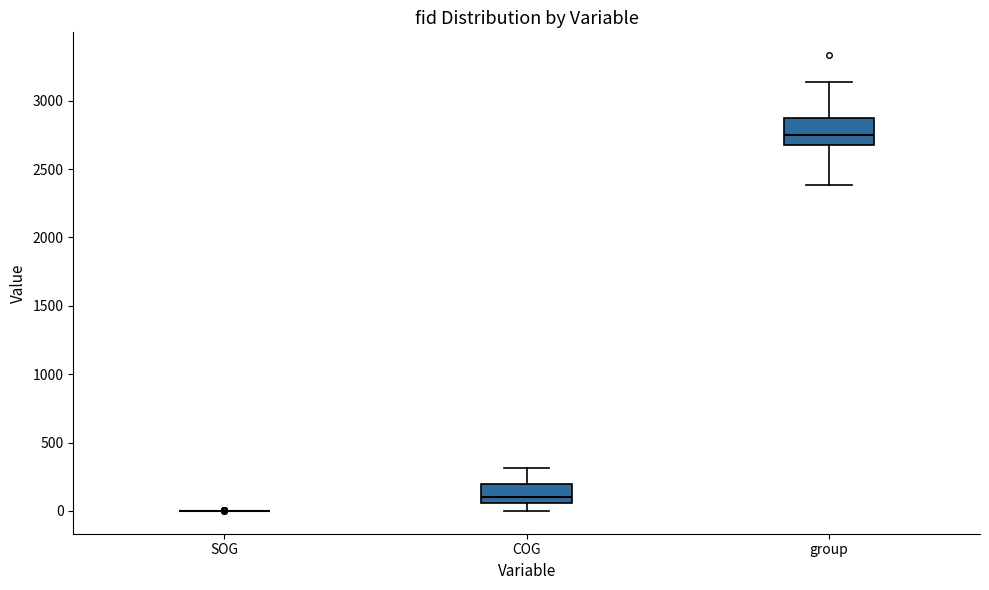

Reading left to right, transcribe this box plot: for each box, give where its median line is, the range the box spans, and where its two whiskers end, as read against the y-axis. The values are not printed on the chart, so give them approximately, as read against the axis.

SOG: box collapsed to a line at 0, whiskers 0 to 0
COG: median 100, box 50 to 200, whiskers 0 to 300
group: median 2750, box 2650 to 2850, whiskers 2400 to 3150